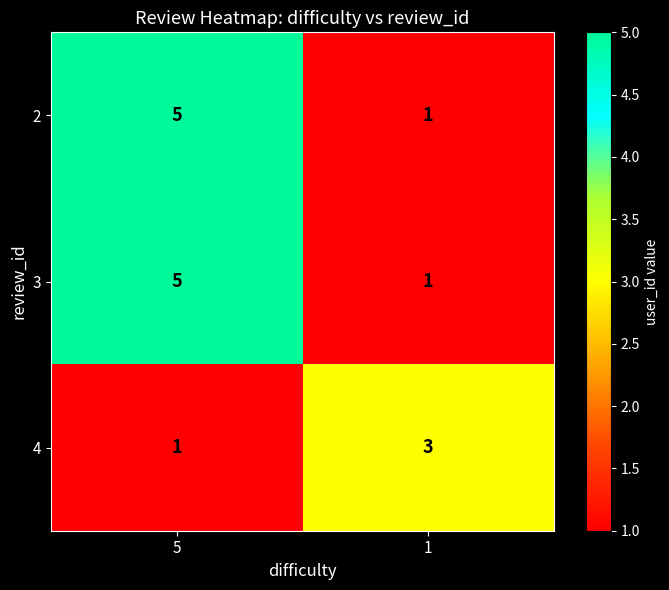

How many data points does each series have?

2